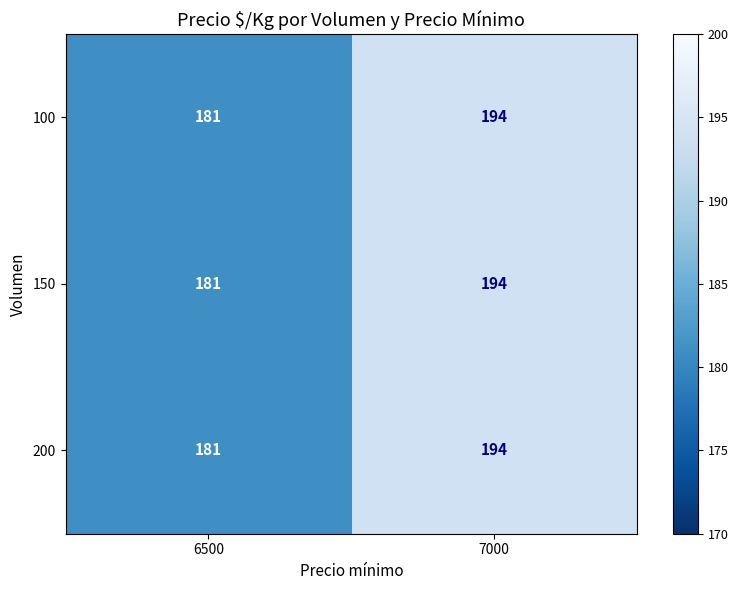

Reading left to right, extract all data points from this chart.

100: 181	194
150: 181	194
200: 181	194